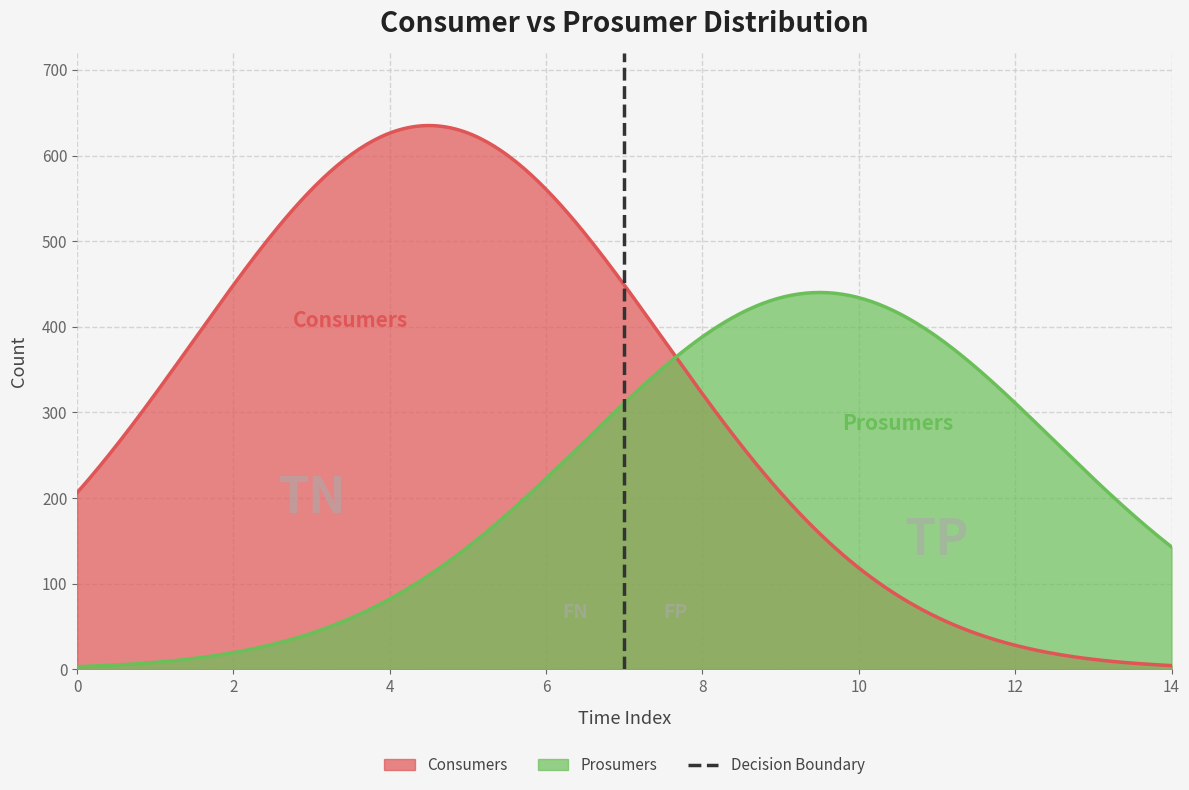

What is the highest value of the Consumers series?

635.0